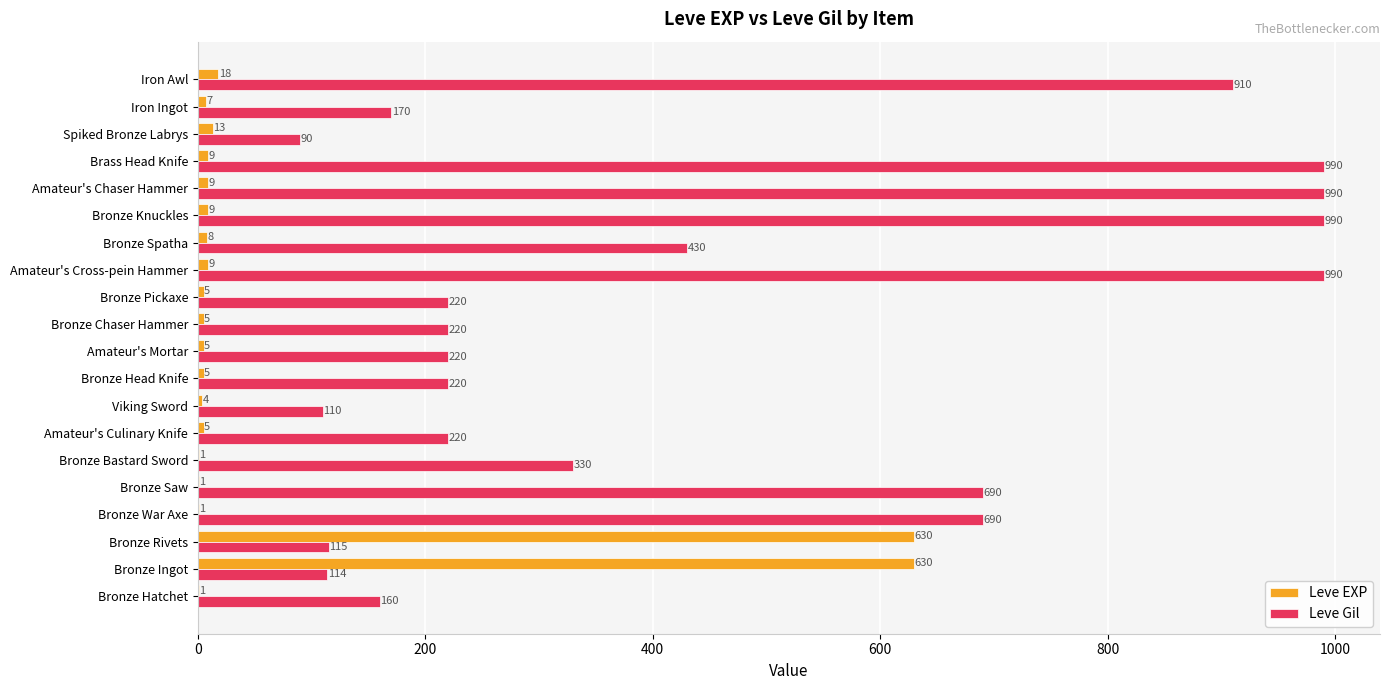

What is the greatest value displayed?

990